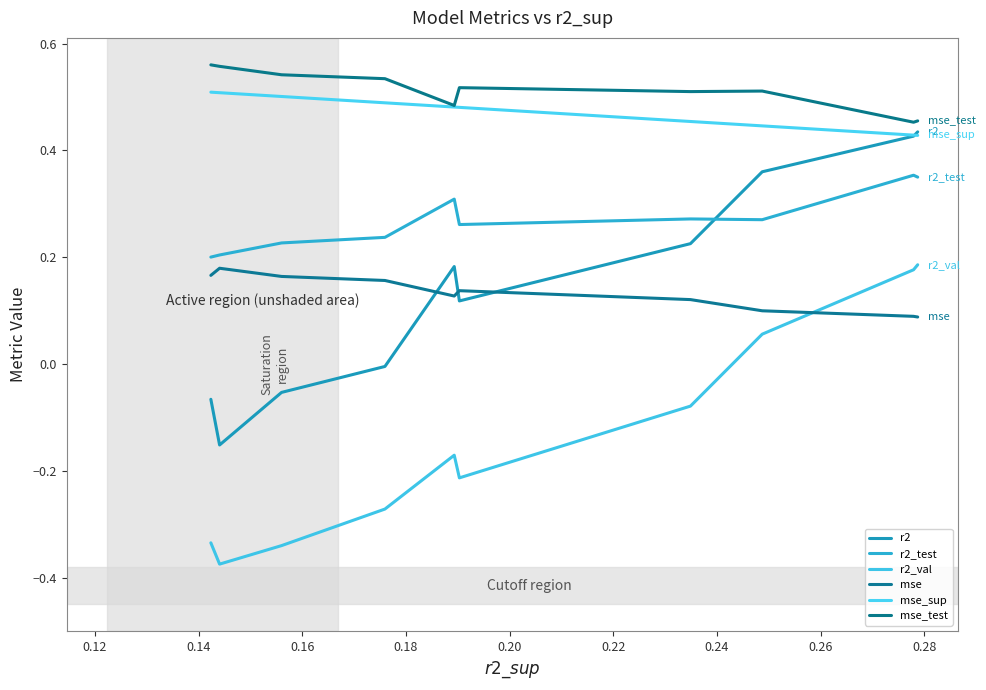

What is the lowest value of the mse series?

0.1